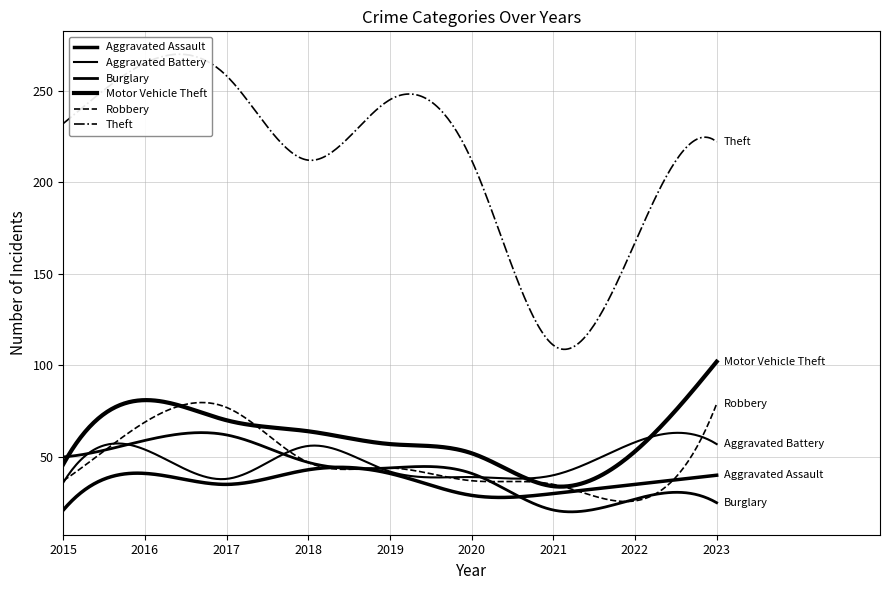

How many intersections are there between Robbery and Aggravated Assault?

2